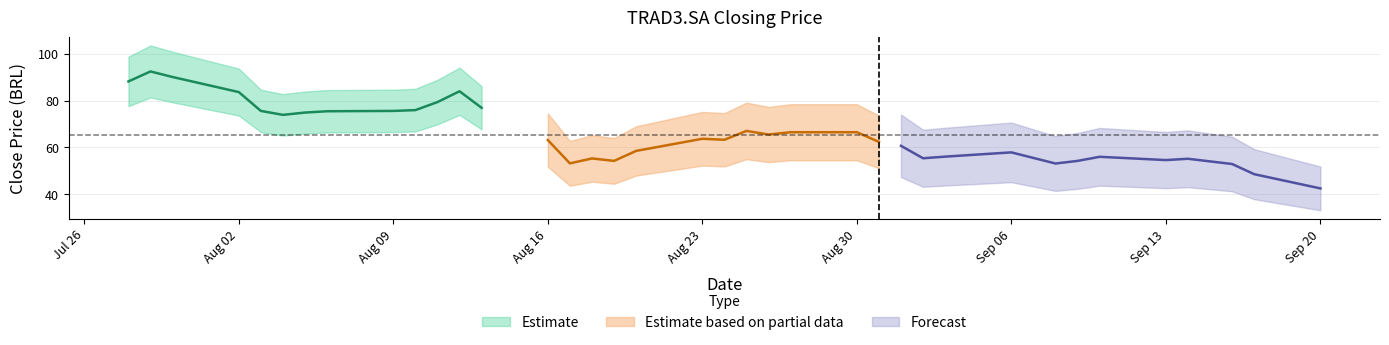

Is this an area chart (filled region under the line)?

No